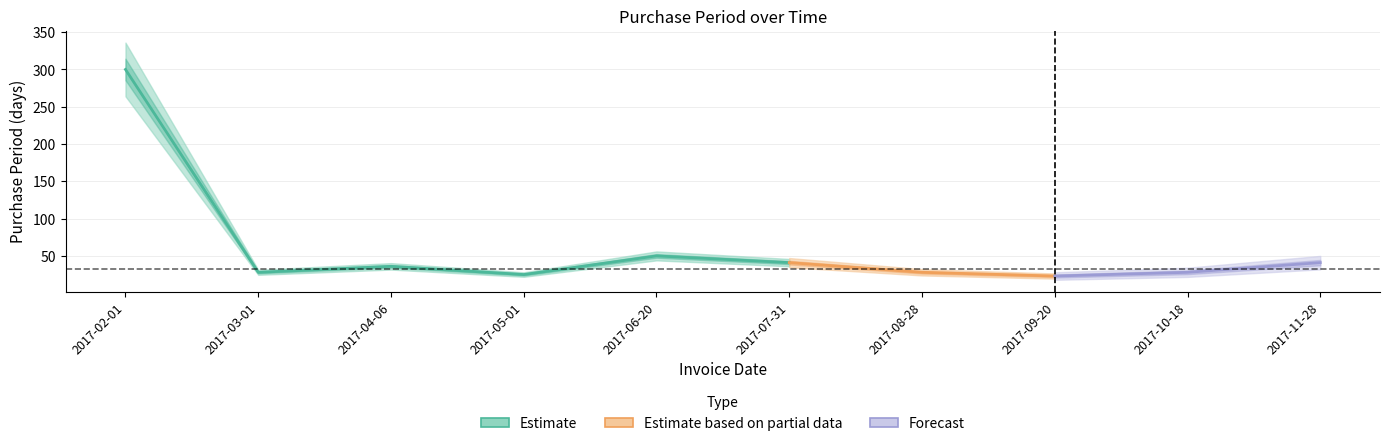

What is the sum of the values at 2017-02-01 and 2017-08-28?

328